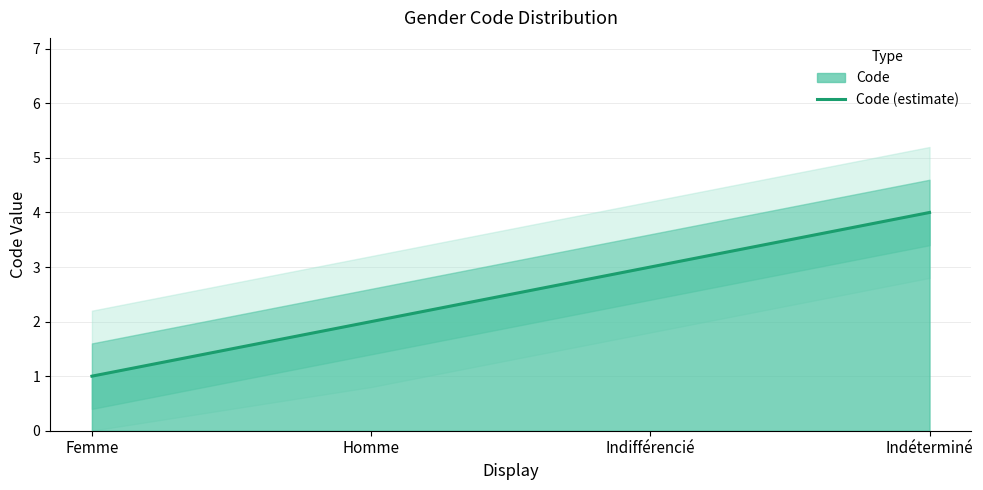

Which label corresponds to the smallest value in the chart?

Femme